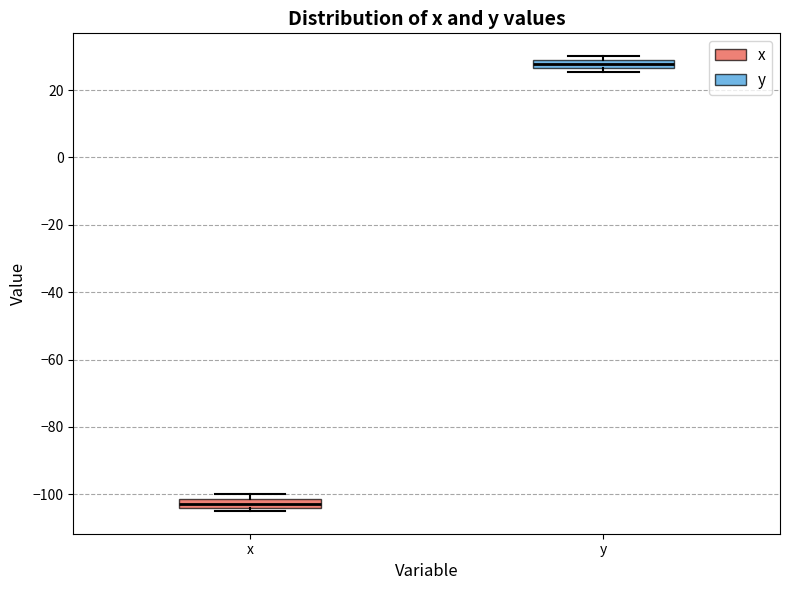

Where is the upper edge of the box for x on the y-axis? The values are not printed on the chart, so give them approximately, as read against the axis.

-102